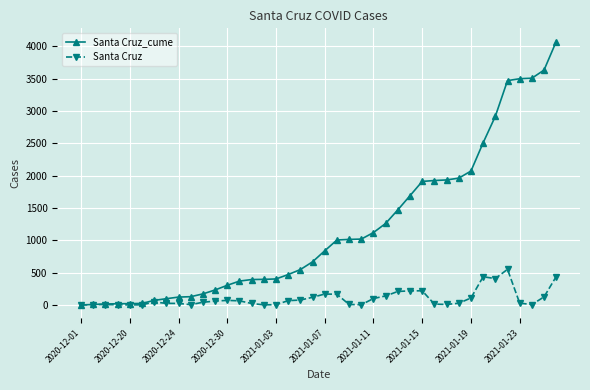

Rank the series by their average value, from highest to lowest.

Santa Cruz_cume, Santa Cruz